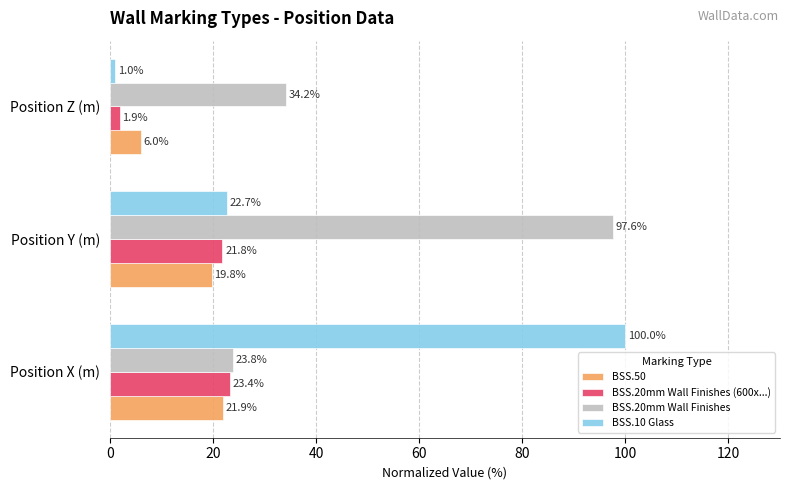

Rank the series at Position Y (m) from highest to lowest value.

BSS.20mm Wall Finishes, BSS.10 Glass, BSS.20mm Wall Finishes (600x...), BSS.50